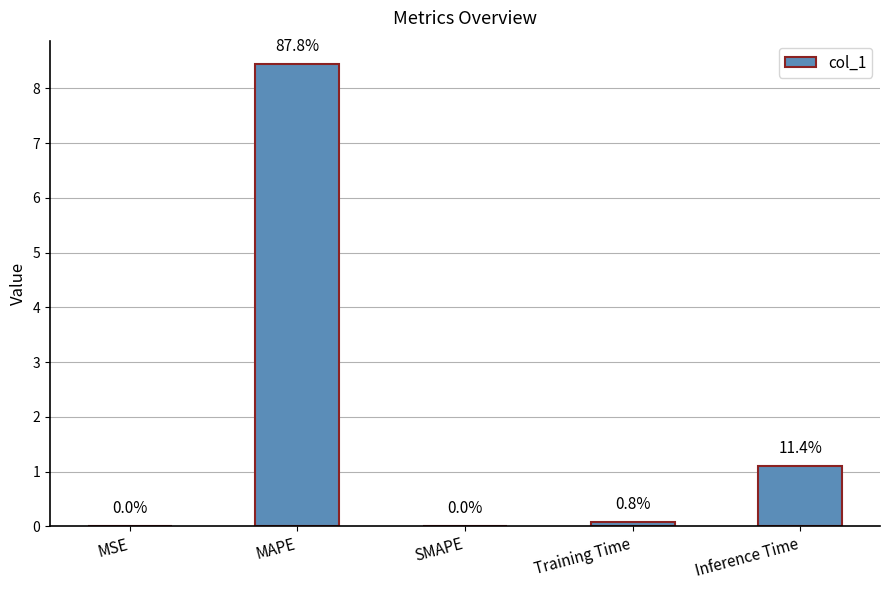

At which label is the value closest to 4?

Inference Time